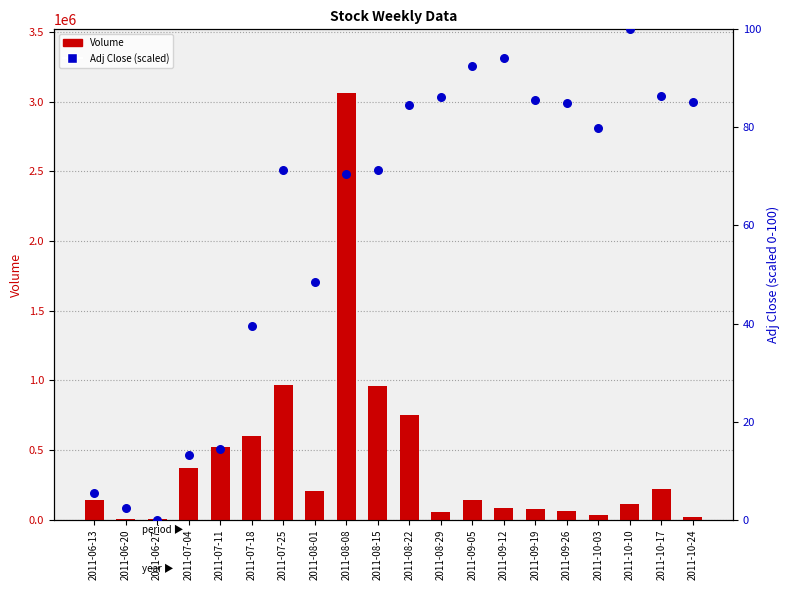

Which series contains the lowest Y value?

Adj Close (percentile)